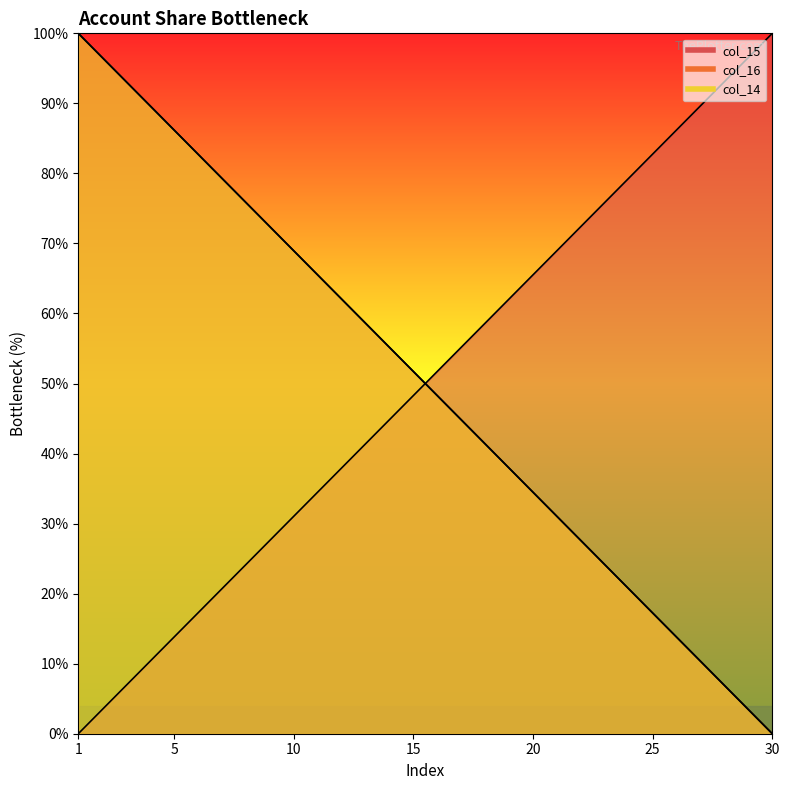

What is the average value of the col_16 series?

50.0